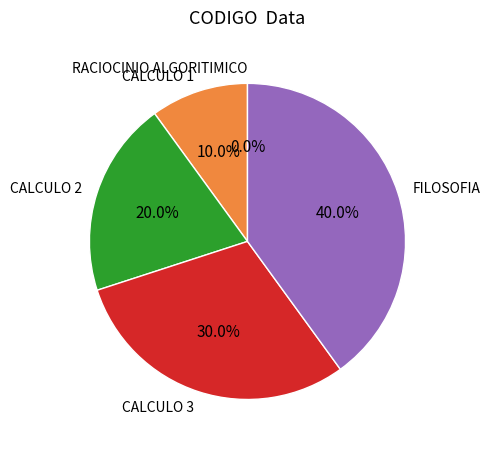

Count the number of slices in the pie.

5